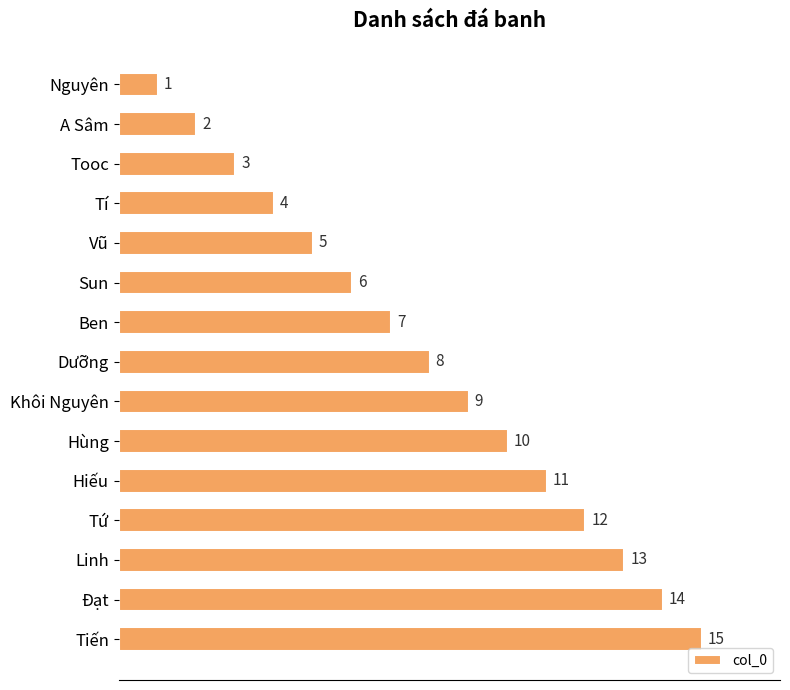

How many data points are less than 8?

7